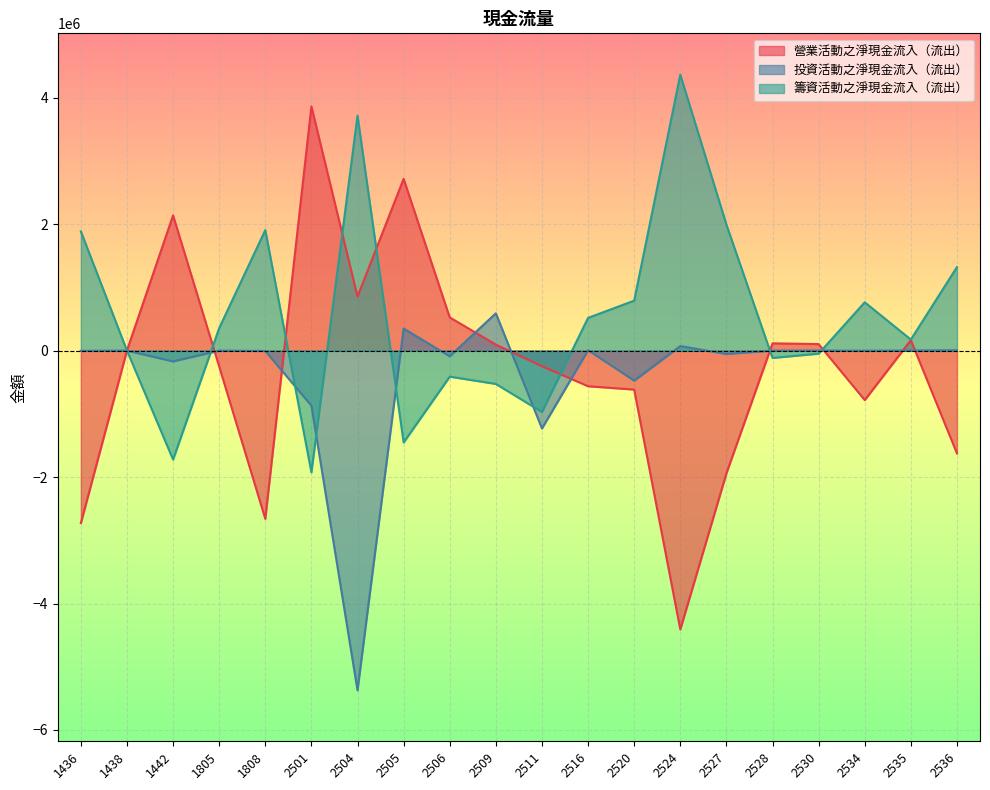

Rank the categories by 營業活動之淨現金流入（流出） value from lowest to highest.

2524, 1436, 1808, 2527, 2536, 2534, 2520, 2516, 1805, 2511, 1438, 2509, 2530, 2528, 2535, 2506, 2504, 1442, 2505, 2501